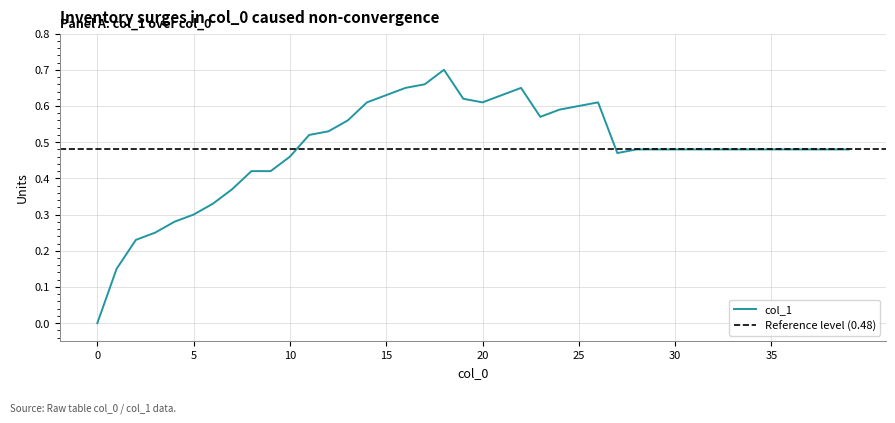

What is the approximate value at 18?

0.7